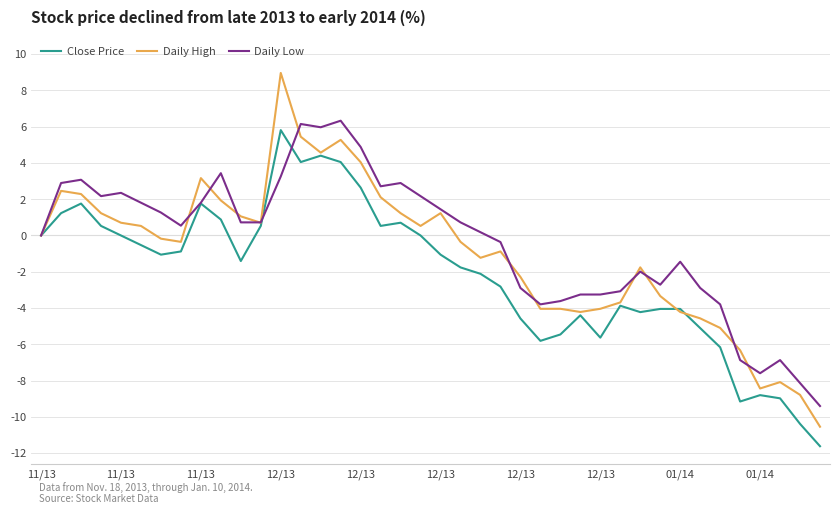

What is the highest value of the Daily High series?

9.0